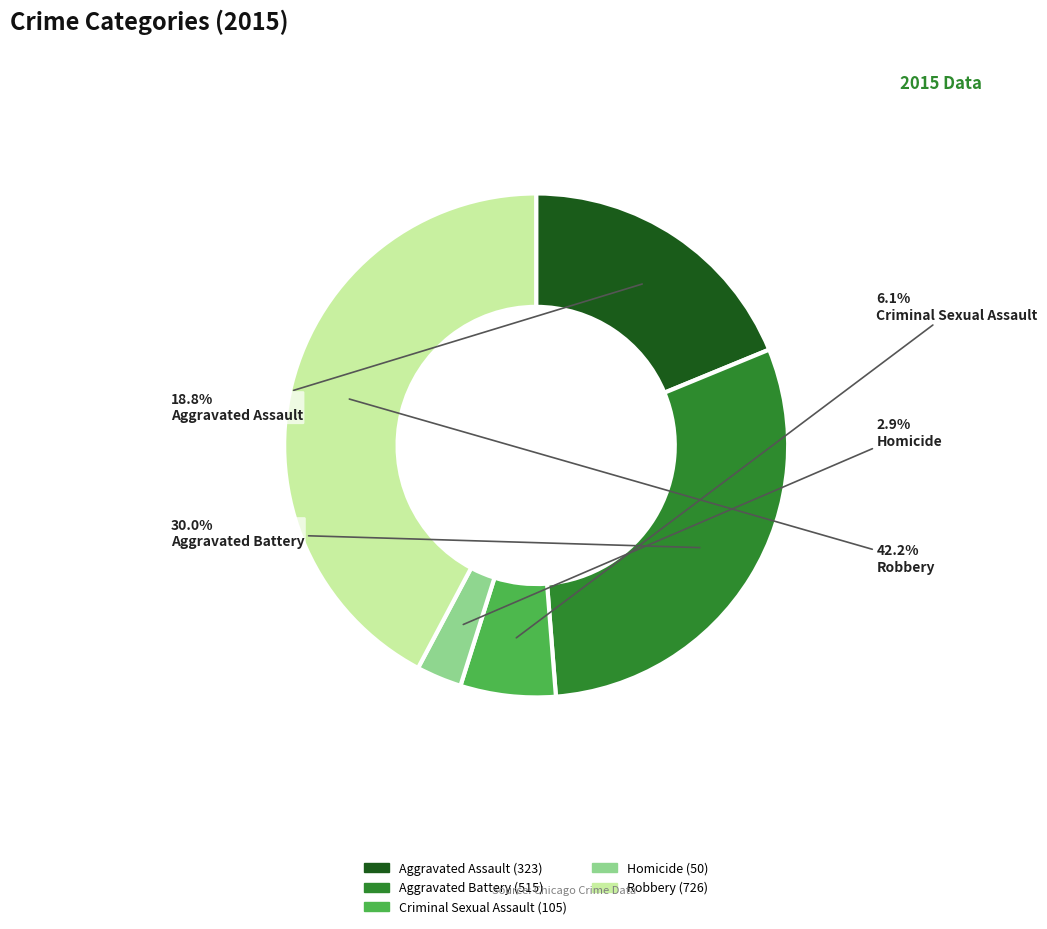

Does Aggravated Battery account for over 50% of the chart?

No